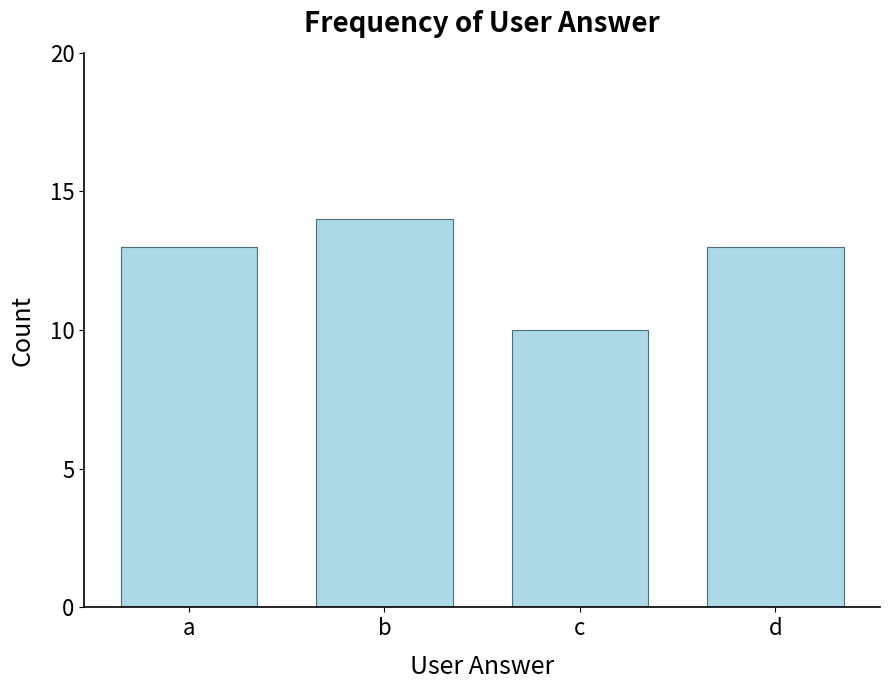

Reading left to right, list all the values displayed in this chart.

13	14	10	13